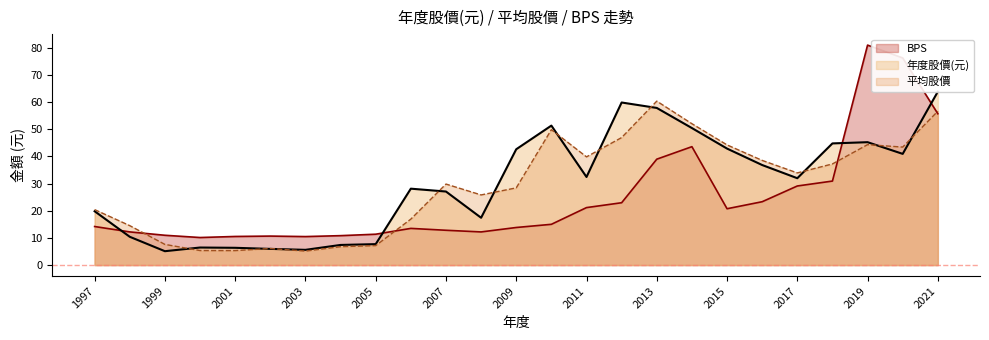

Is the value of 年度股價(元) at 2003 greater than the value of 平均股價 at 2011?

No